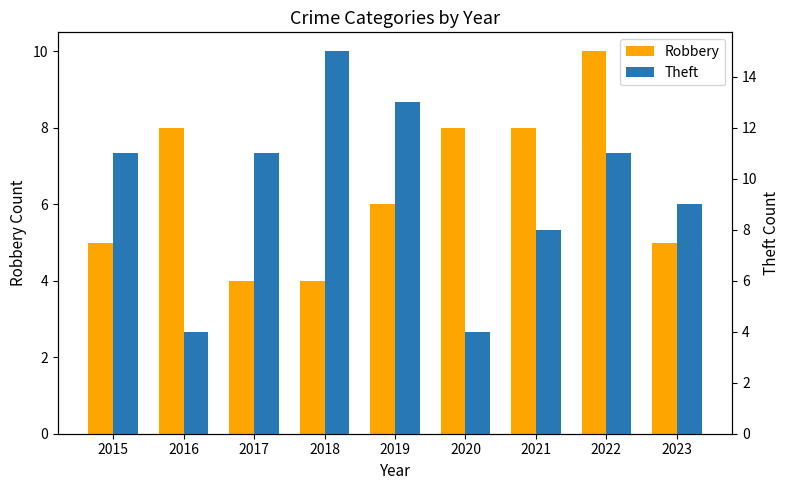

Reading right to left, what are all the values shown in this chart?

Robbery: 5	10	8	8	6	4	4	8	5
Theft: 9	11	8	4	13	15	11	4	11